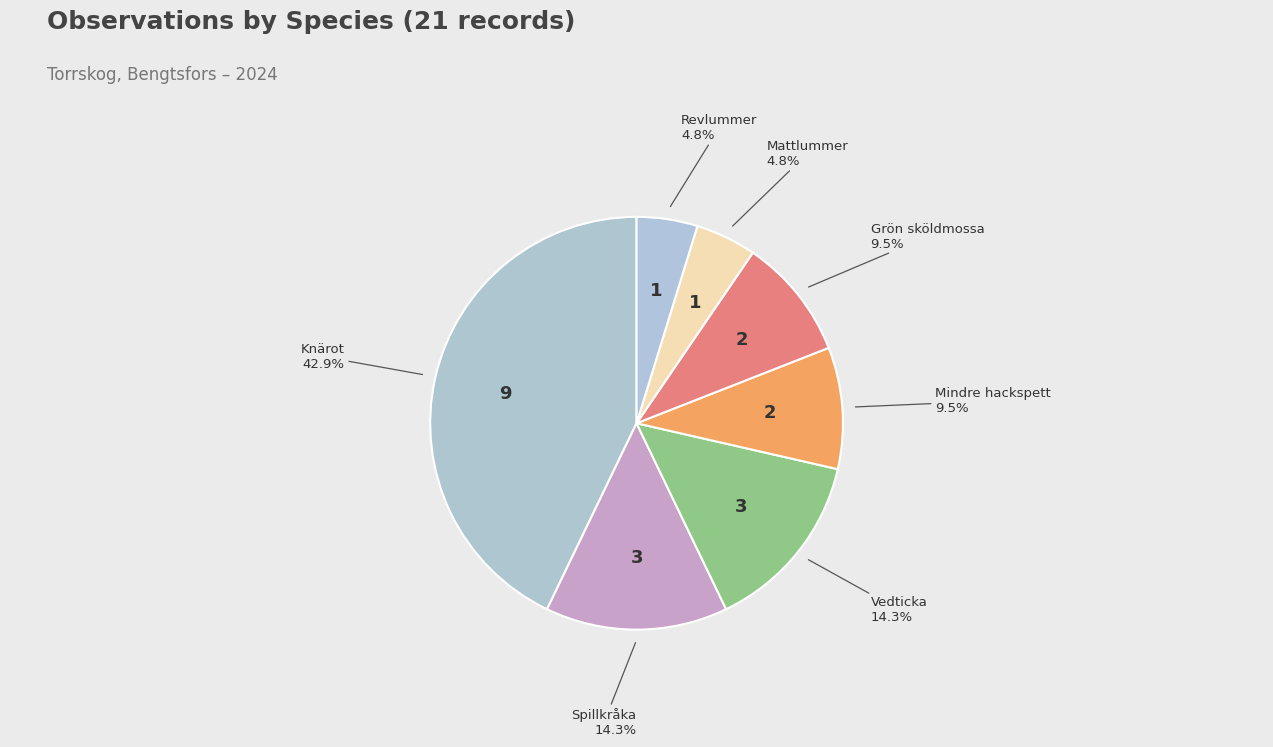

How many segments does this pie chart have?

7